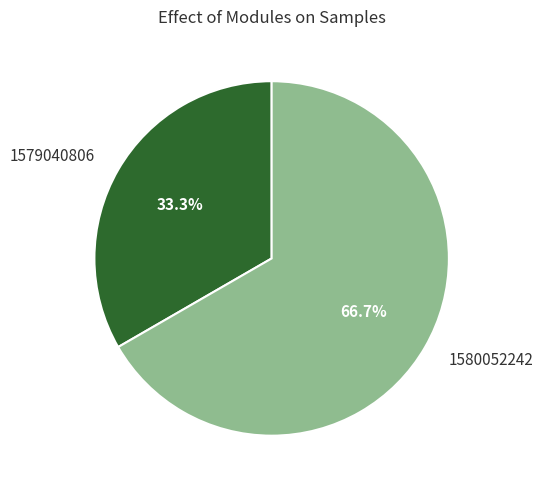

Does 1580052242 account for over 50% of the chart?

Yes